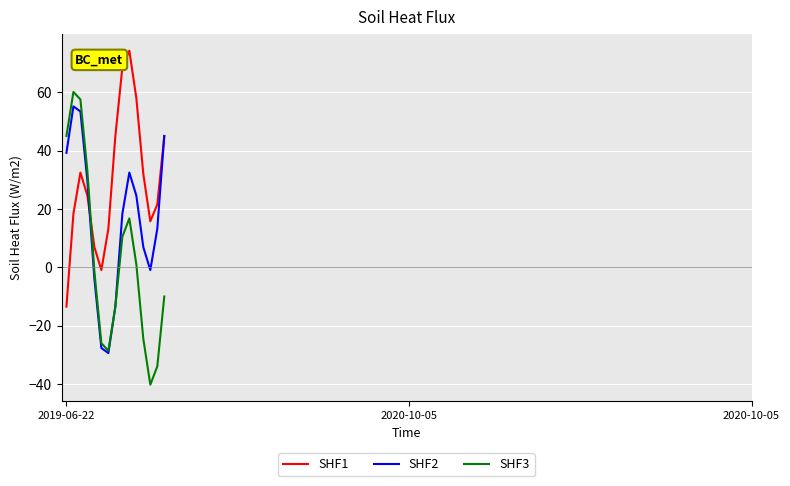

Rank the series by their average value, from lowest to highest.

SHF3, SHF2, SHF1